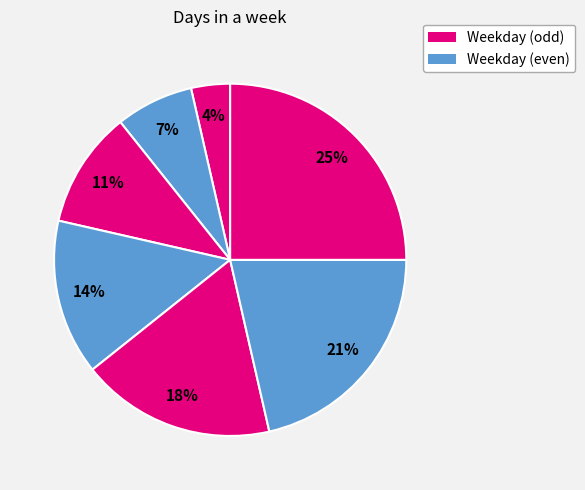

How many slices are in this pie chart?

7